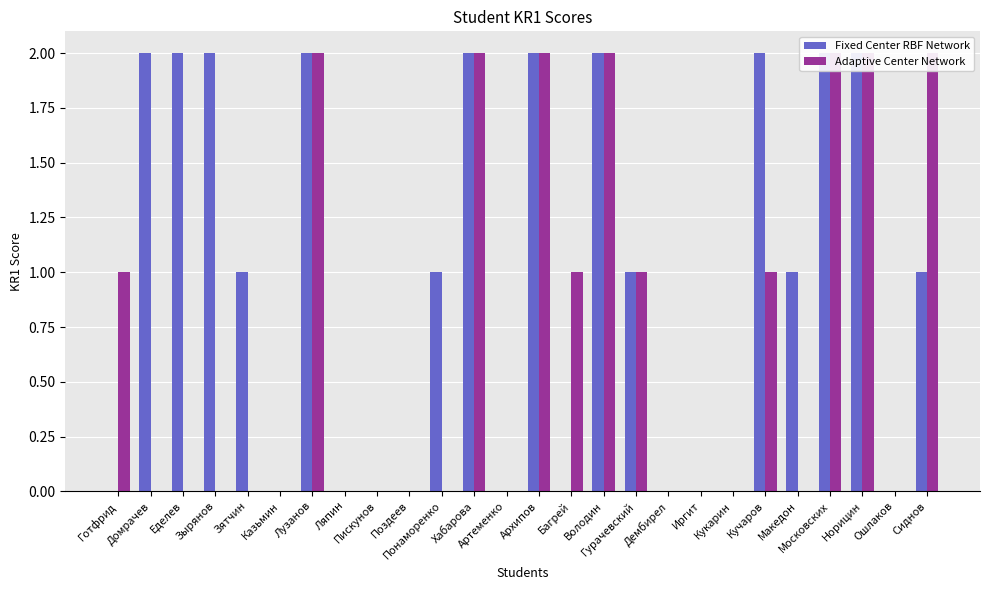

How many values in Fixed Center RBF Network are above zero?

15